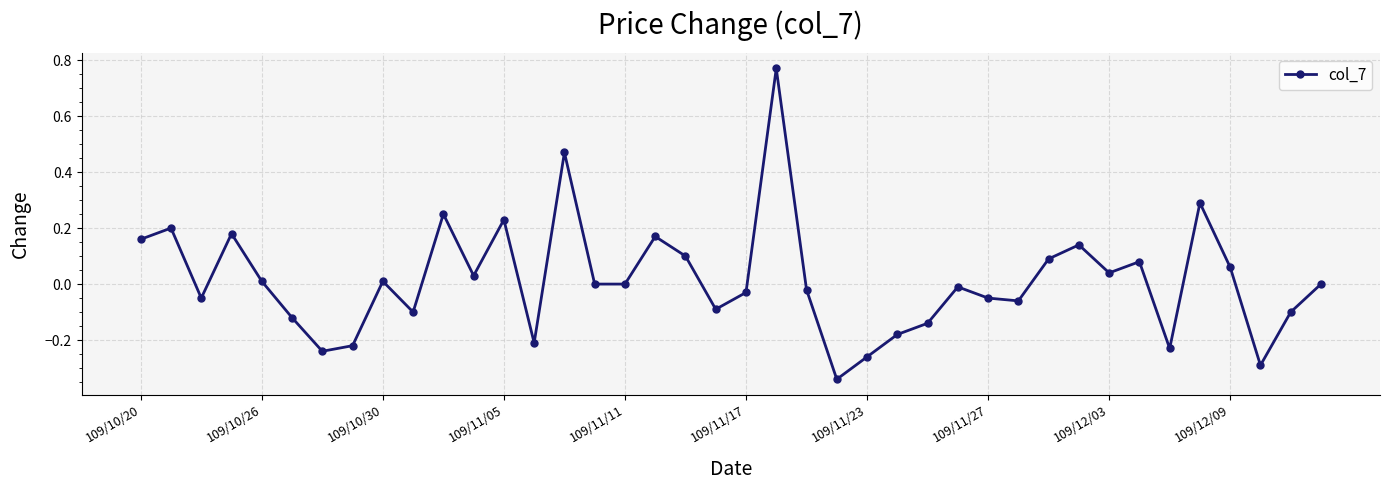

What is the difference between the maximum and minimum values?

1.1